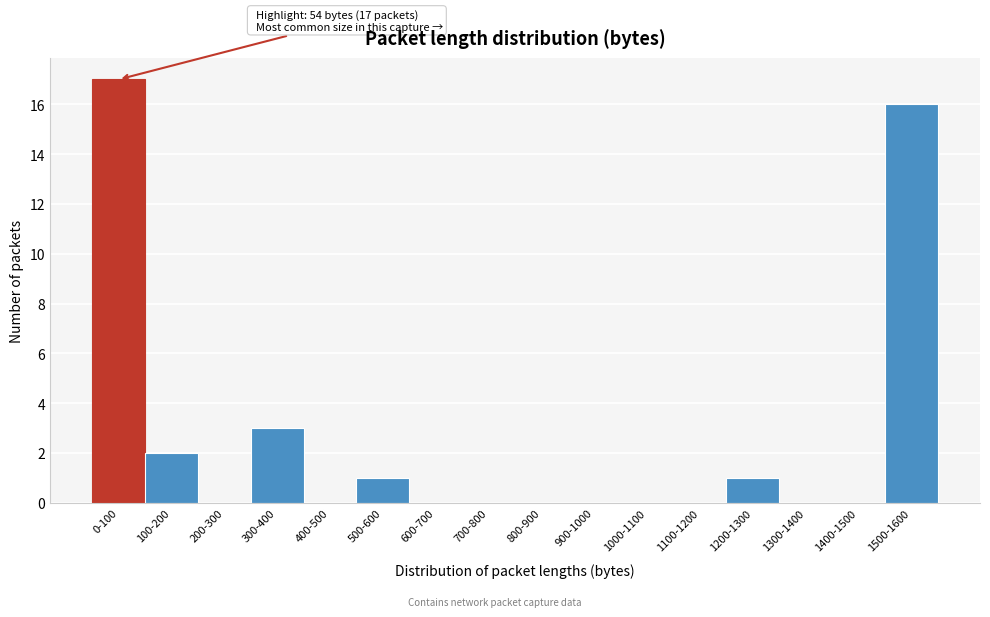

Reading left to right, transcribe all the data shown in this chart.

0-100=17	100-200=2	200-300=0	300-400=3	400-500=0	500-600=1	600-700=0	700-800=0	800-900=0	900-1000=0	1000-1100=0	1100-1200=0	1200-1300=1	1300-1400=0	1400-1500=0	1500-1600=16